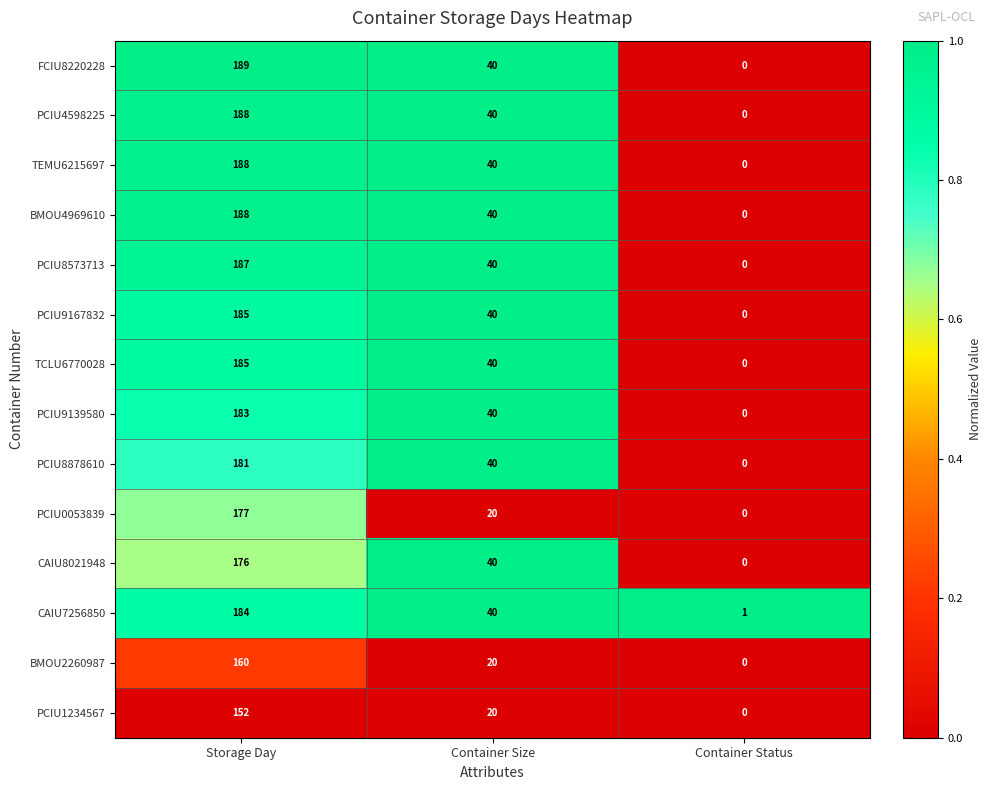

What is the difference between the PCIU8573713 values at Container Size and Storage Day?

147